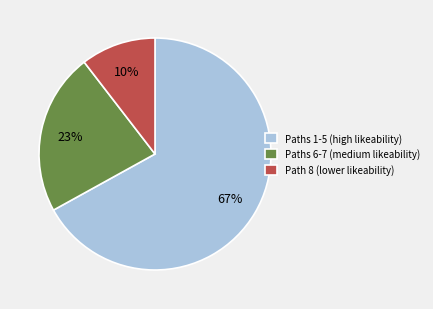

Combined, do Paths 1-5 (high likeability) and Path 8 (lower likeability) account for over 50%?

Yes